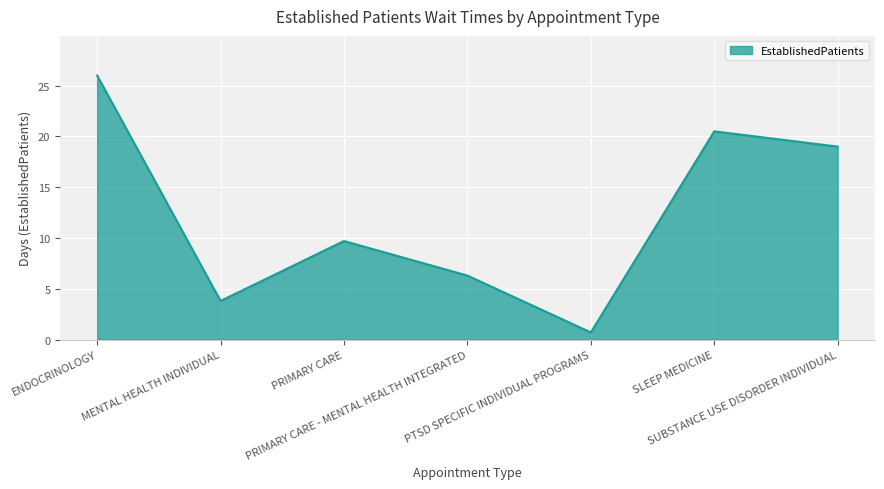

Which has a higher value, PTSD SPECIFIC INDIVIDUAL PROGRAMS or ENDOCRINOLOGY?

ENDOCRINOLOGY